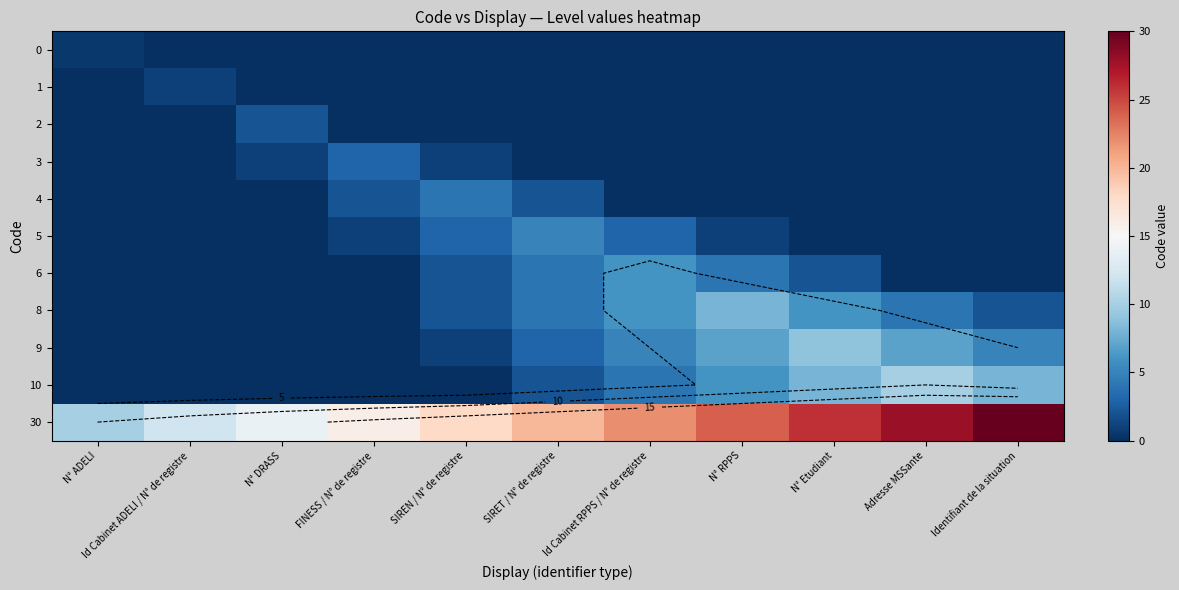

What is the difference between the maximum and minimum values in the 5 series?

5.0